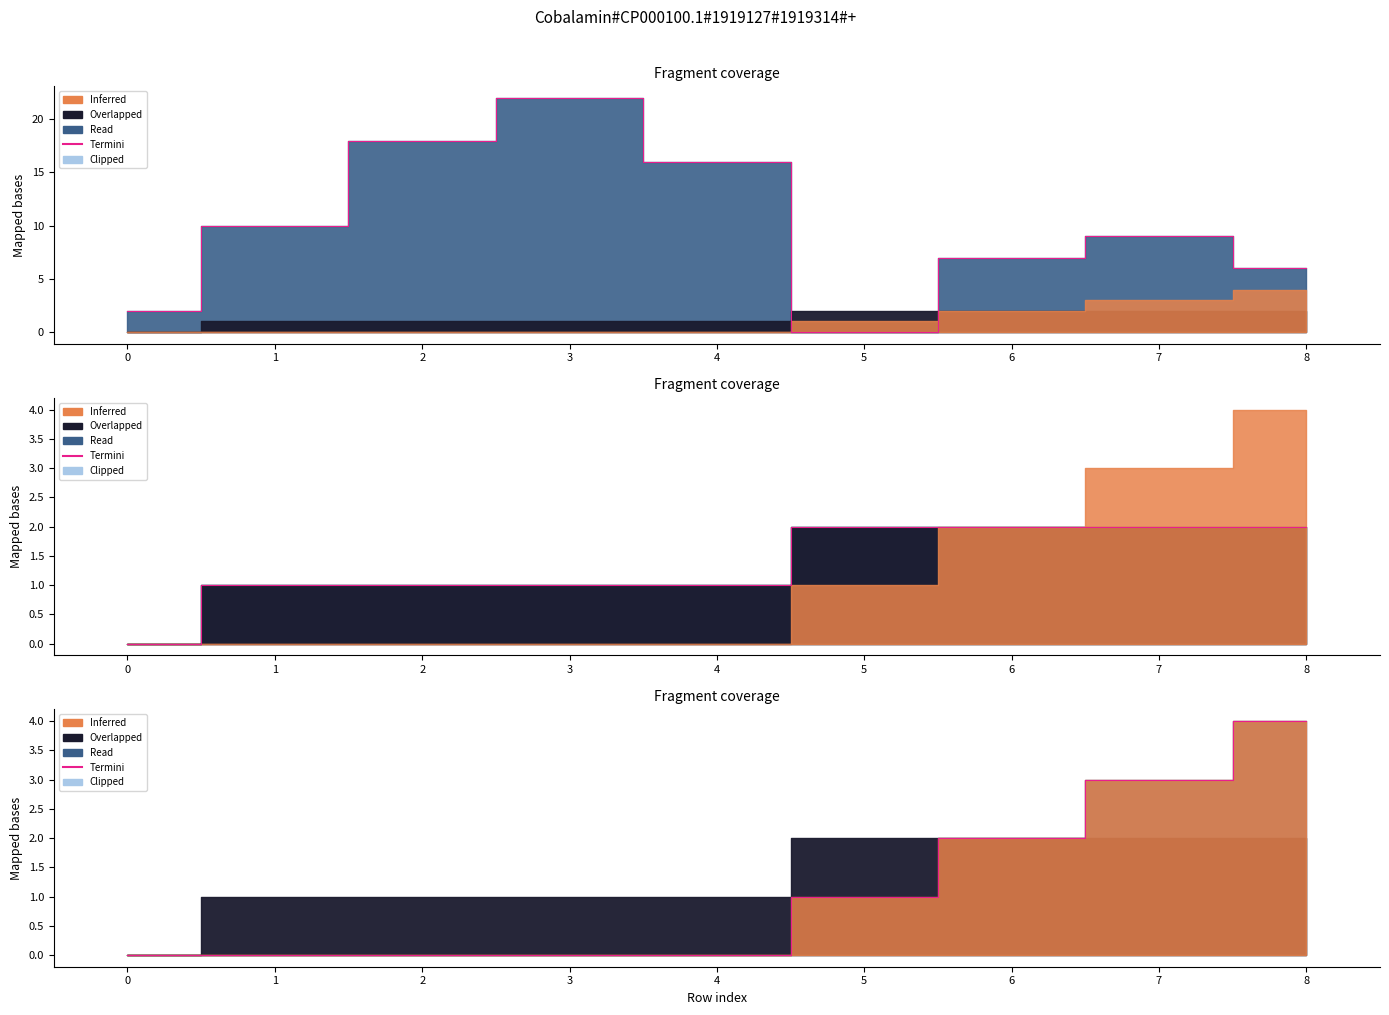

Count the values in the range 0 to 2.

7